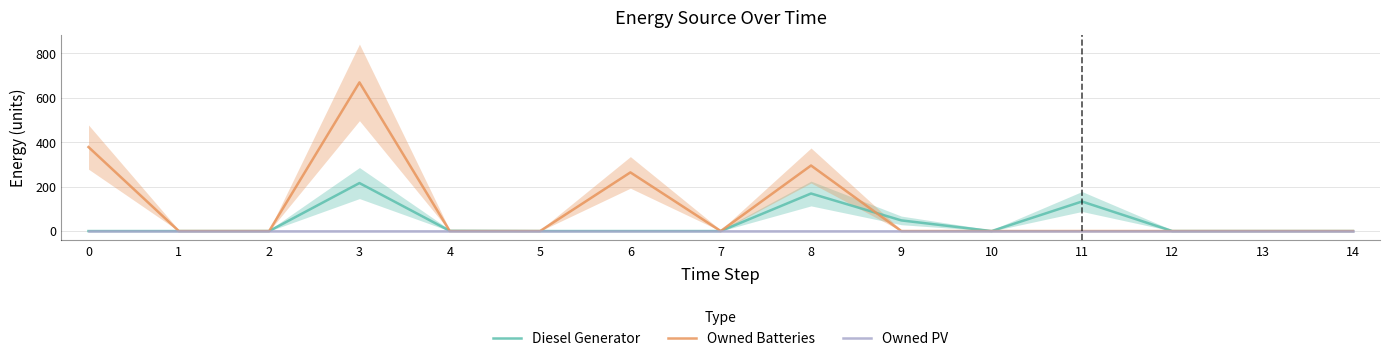

Reading left to right, what are all the values shown in this chart?

Diesel Generator: 0	0	0	216	1	0	0	0	169	48	0	133	0	0	0
Owned Batteries: 378	0	0	669	0	0	264	0	295	0	0	0	0	0	0
Owned PV: 0	0	0	0	0	0	0	0	0	0	0	0	0	0	0